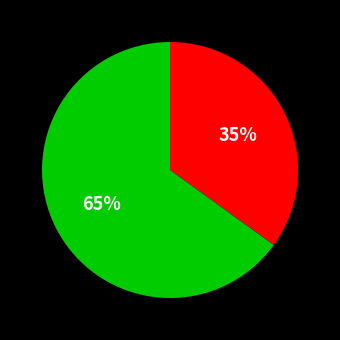

Is there any slice that represents more than half of the pie?

Yes